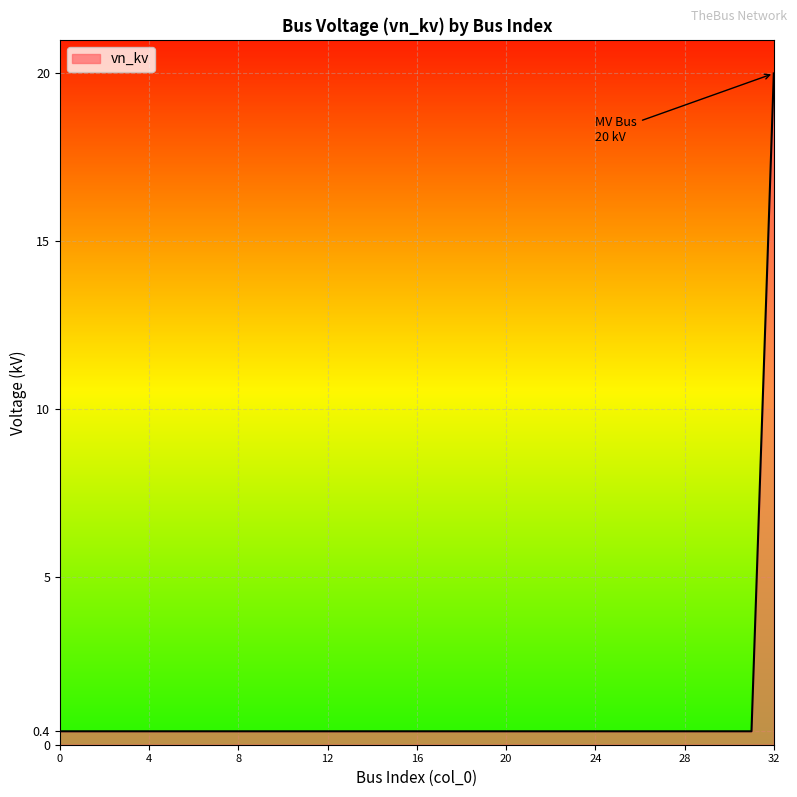

What is the difference between the maximum and minimum values?

19.6